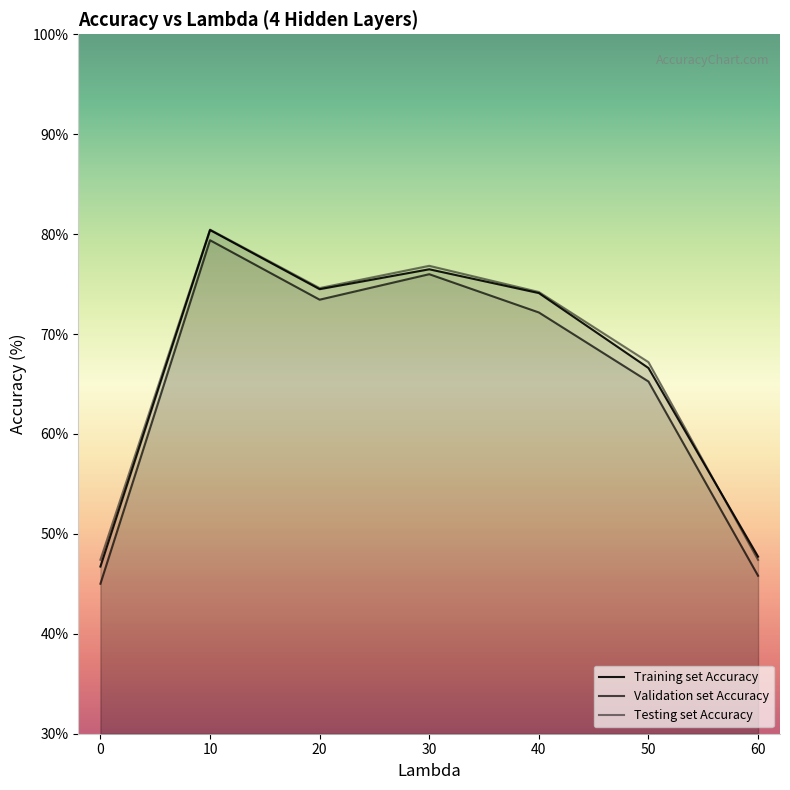

Reading right to left, list all the values displayed in this chart.

Training set Accuracy: 60=47.7	50=66.6	40=74.1	30=76.5	20=74.5	10=80.4	0=46.7
Validation set Accuracy: 60=45.8	50=65.2	40=72.2	30=76.0	20=73.4	10=79.4	0=45.0
Testing set Accuracy: 60=47.4	50=67.2	40=74.2	30=76.8	20=74.6	10=80.5	0=47.4